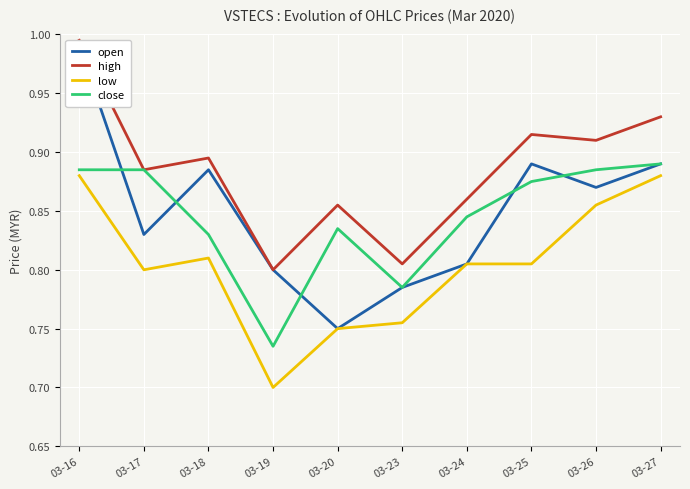

True or false: open and high intersect in this chart.

False